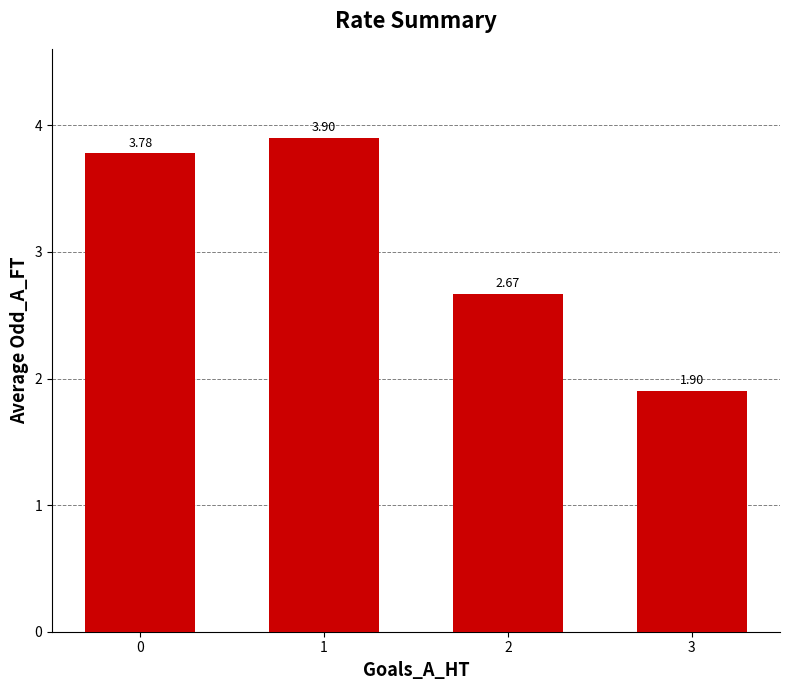

Are the bars horizontal?

No